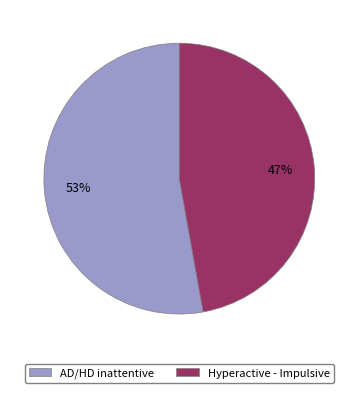

Which category has the biggest portion of the pie?

AD/HD inattentive